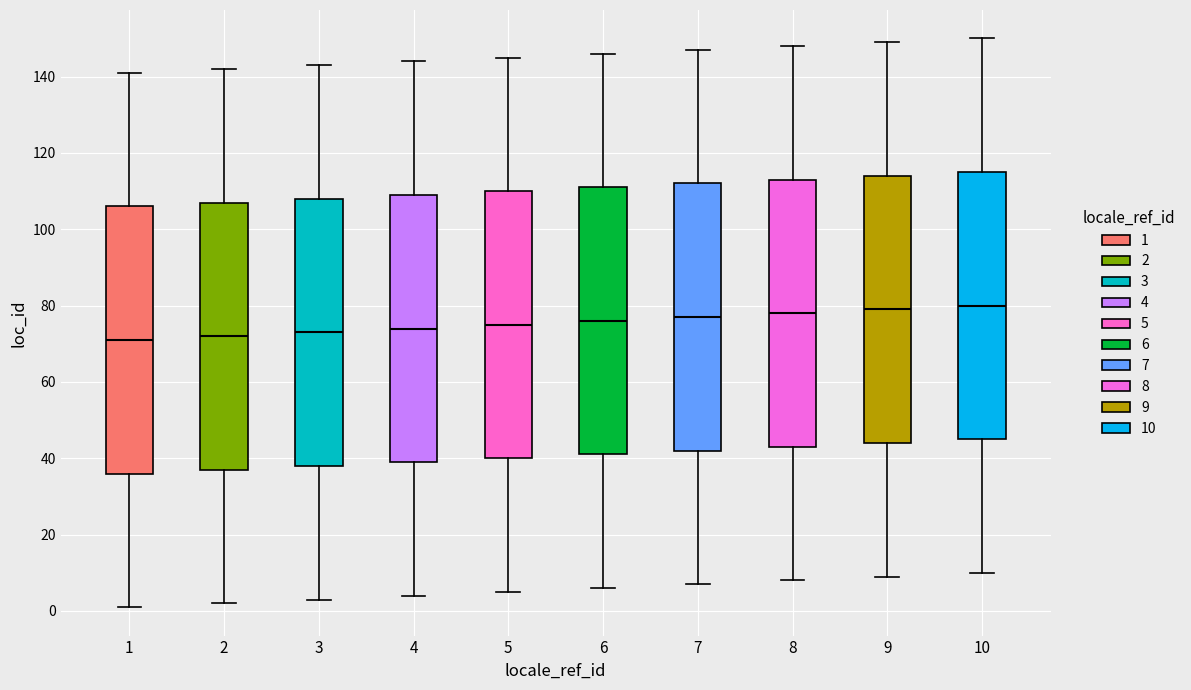

Reading left to right, read every box against the y-axis: the position of its median line, the range the box covers, and the ends of its whiskers. The values are not printed on the chart, so give them approximately, as read against the axis.

1: median 72, box 36 to 106, whiskers 2 to 142
2: median 72, box 38 to 108, whiskers 2 to 142
3: median 74, box 38 to 108, whiskers 4 to 144
4: median 74, box 40 to 110, whiskers 4 to 144
5: median 76, box 40 to 110, whiskers 6 to 146
6: median 76, box 42 to 112, whiskers 6 to 146
7: median 78, box 42 to 112, whiskers 8 to 148
8: median 78, box 44 to 114, whiskers 8 to 148
9: median 80, box 44 to 114, whiskers 10 to 150
10: median 80, box 46 to 116, whiskers 10 to 150